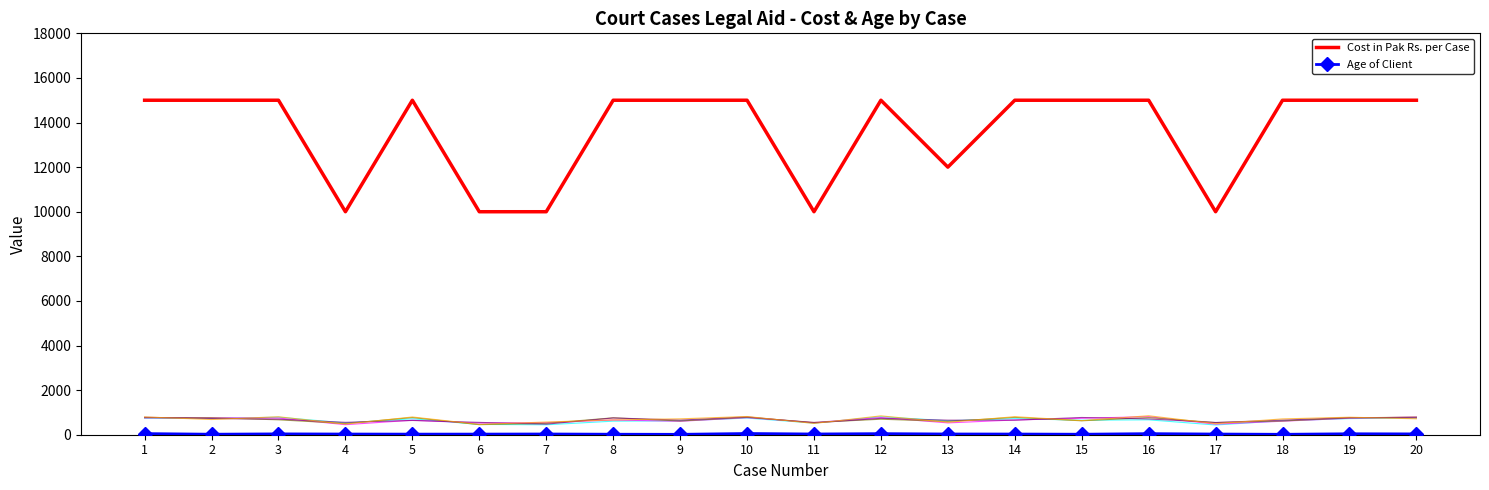

What is the difference between the maximum and minimum values in the Cost in Pak Rs. per Case series?

5000